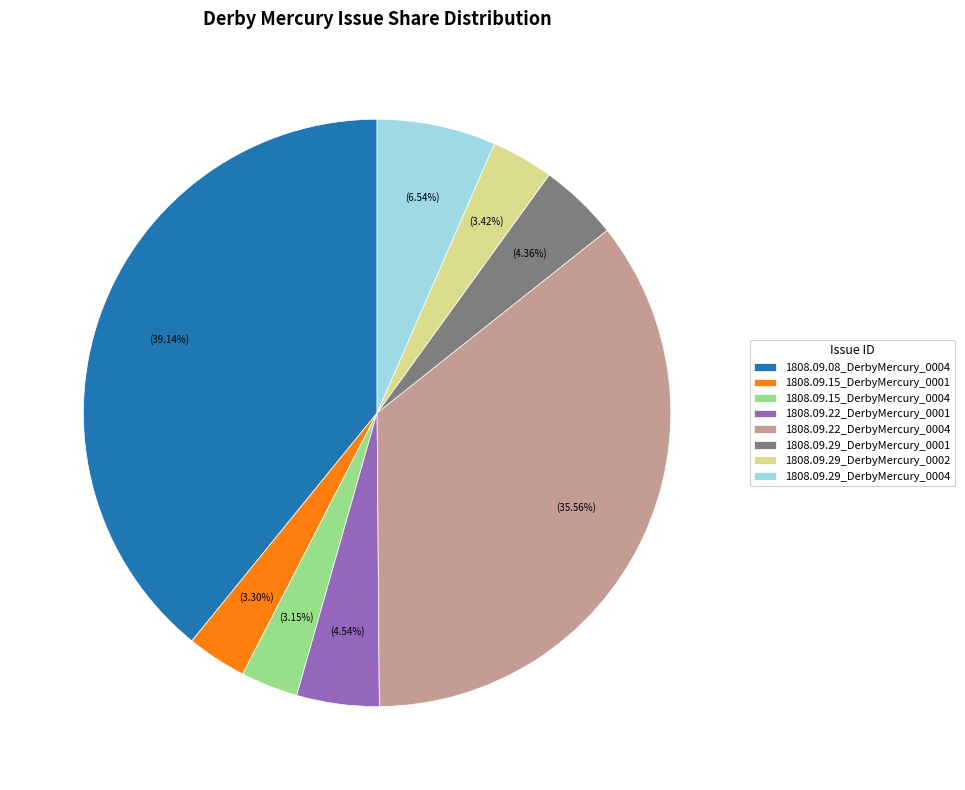

Count the number of slices in the pie.

8